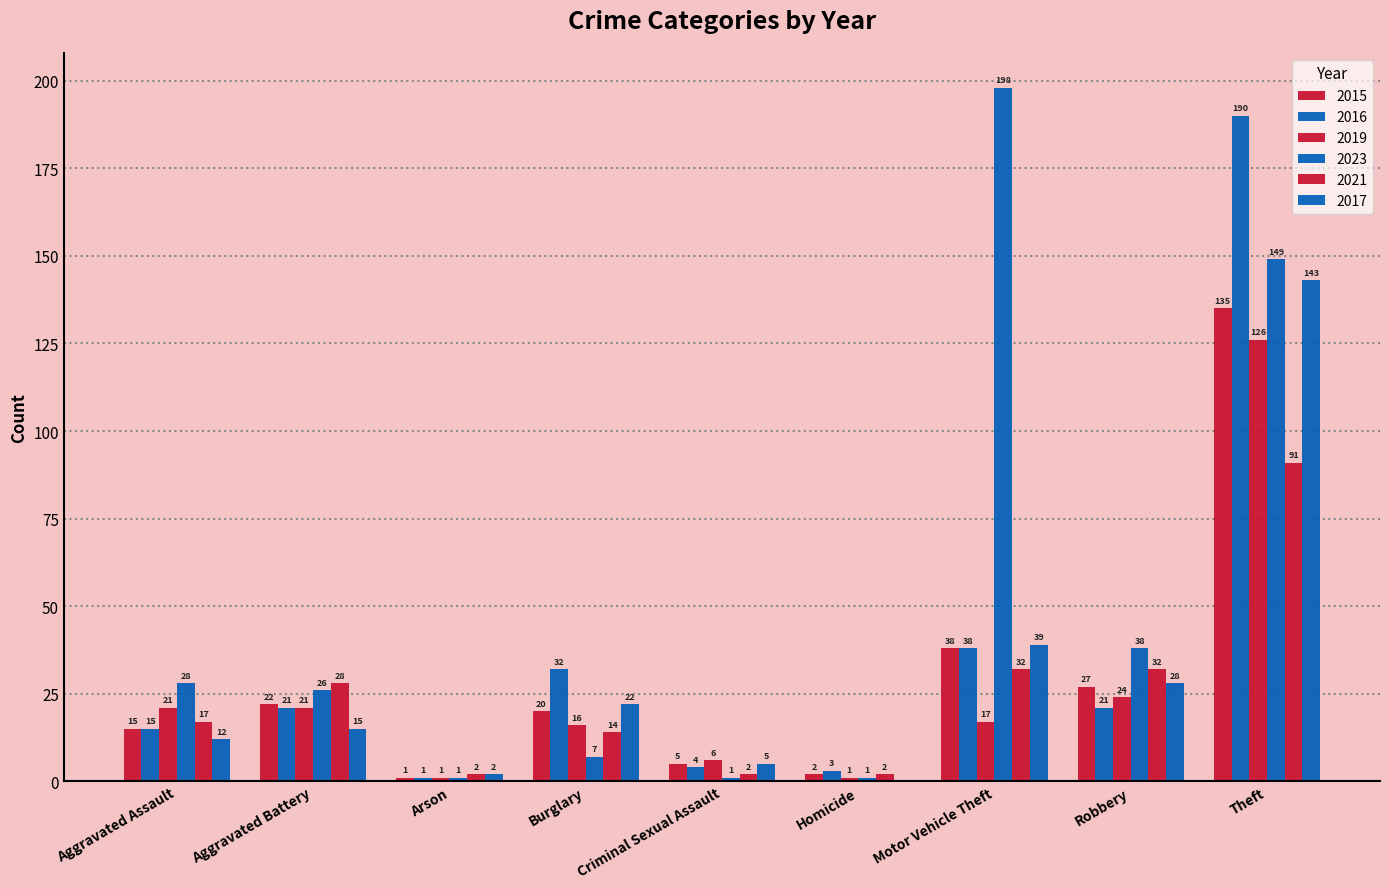

Between Homicide and Motor Vehicle Theft, which is larger?

Motor Vehicle Theft